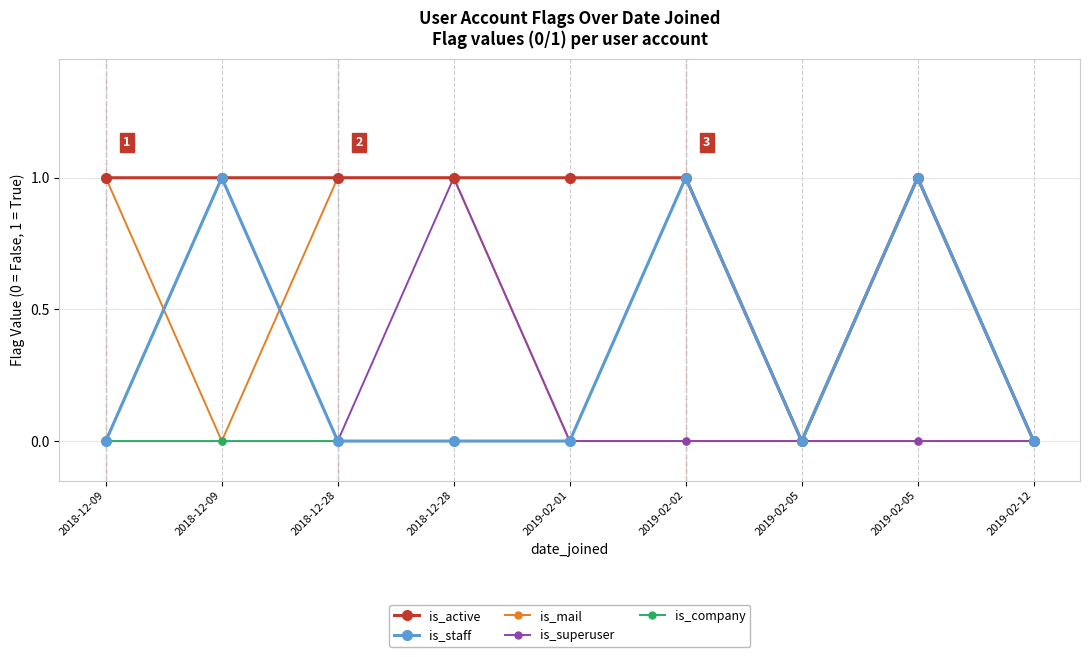

Is this an area chart (filled region under the line)?

No